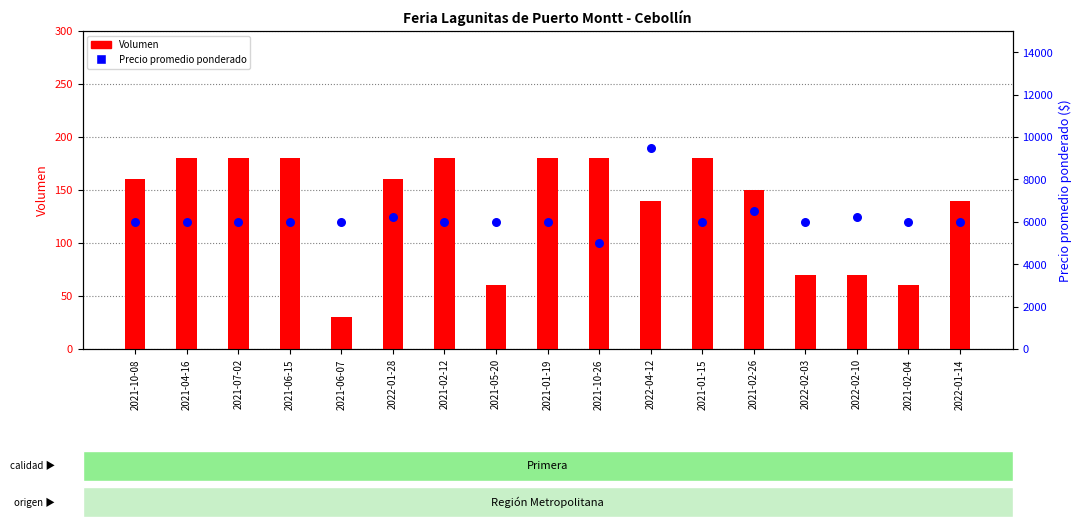

At which category is the sum across all series the highest?

2022-04-12